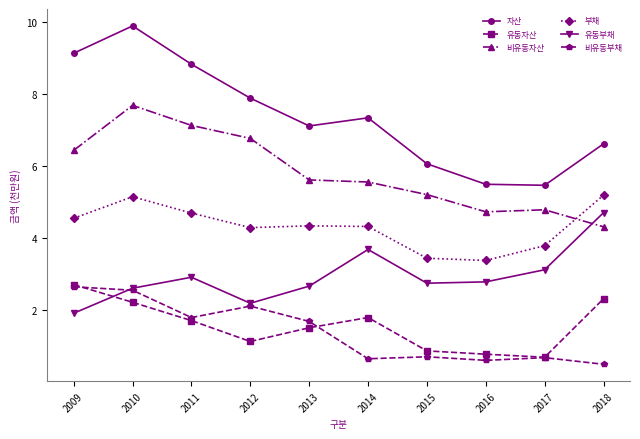

What is the sum of the 부채 values at 2010 and 2018?

10.3